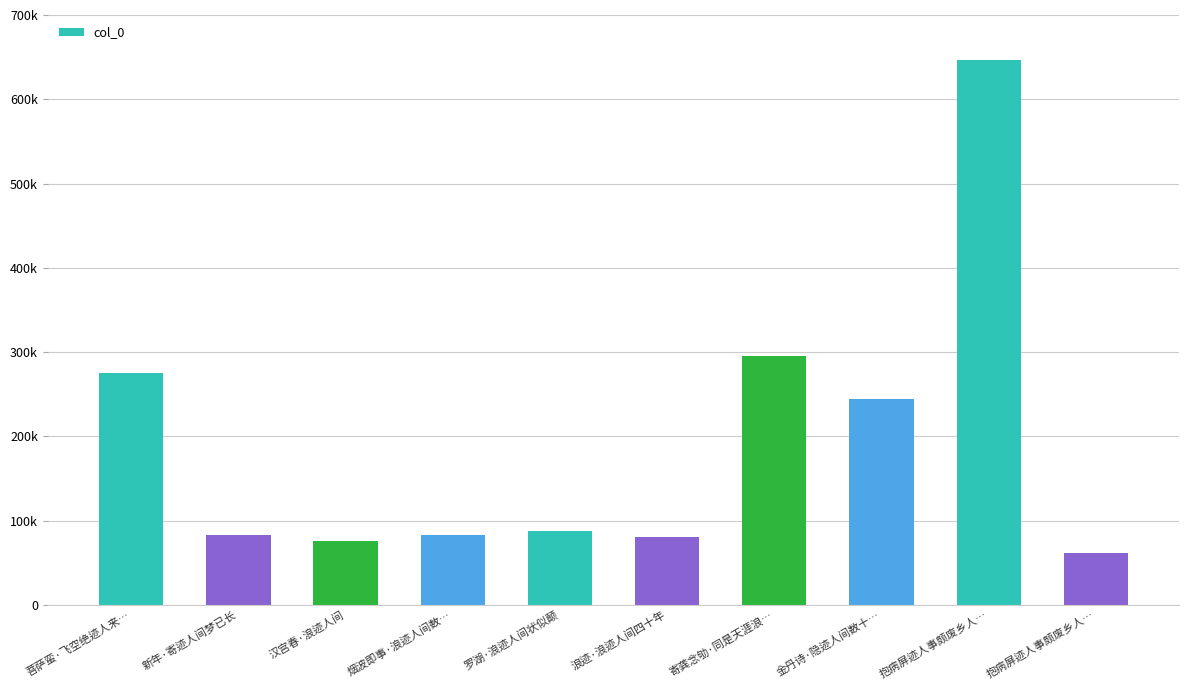

Reading left to right, extract all data points from this chart.

275521	82848	76090	83319	87667	80655	295295	243941	646542	61587